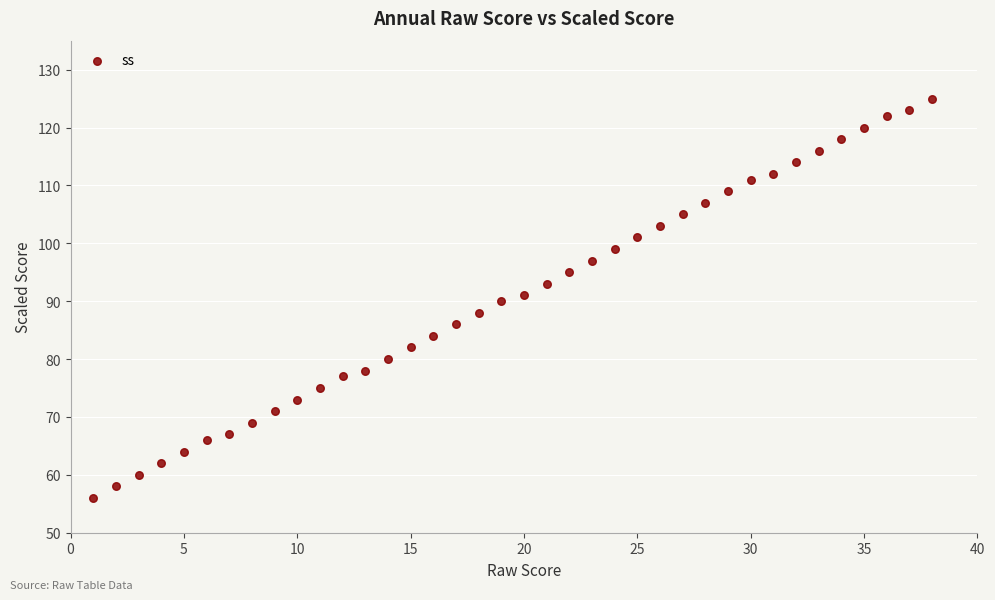

What is the range of X values (max minus min)?

37